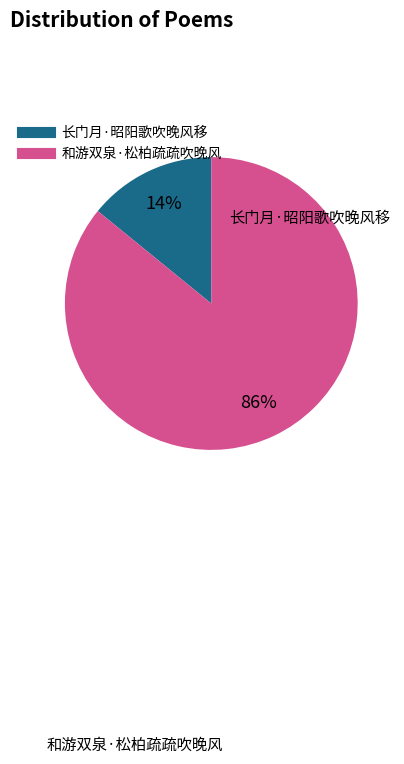

Between 长门月·昭阳歌吹晚风移 and 和游双泉·松柏疏疏吹晚风, which is larger?

和游双泉·松柏疏疏吹晚风